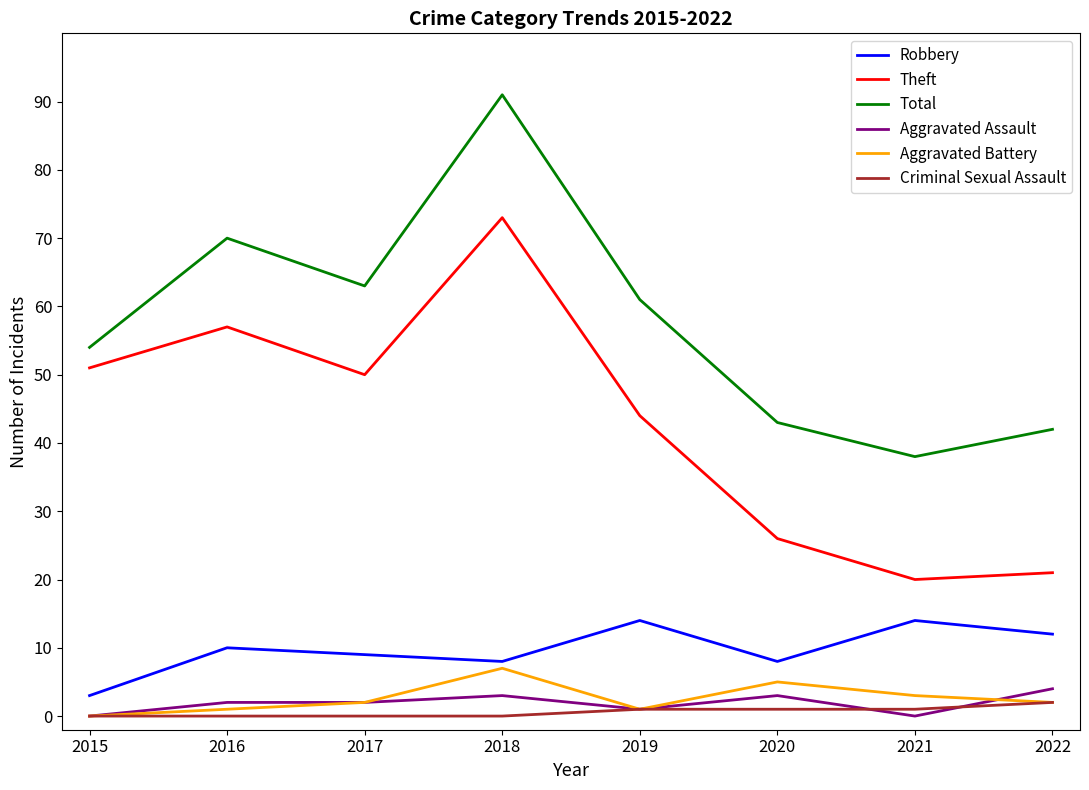

Count the number of data series in this chart.

6